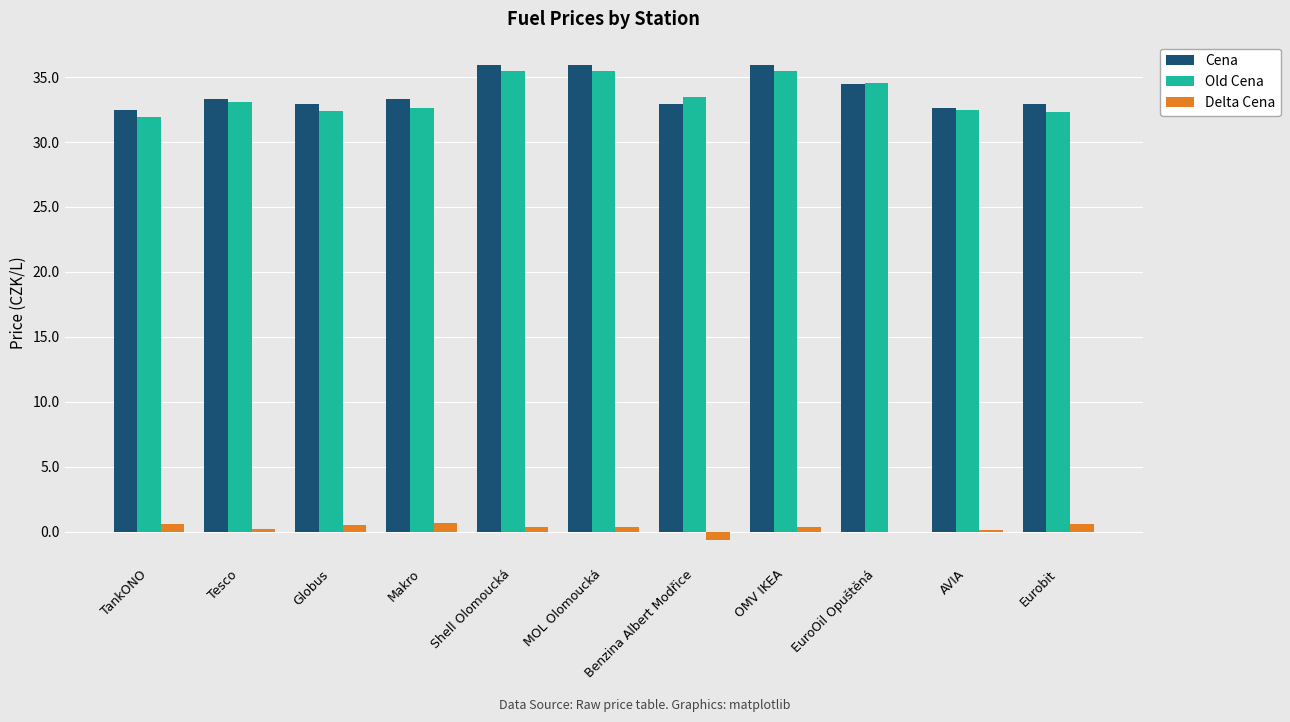

How many groups of bars are there?

11